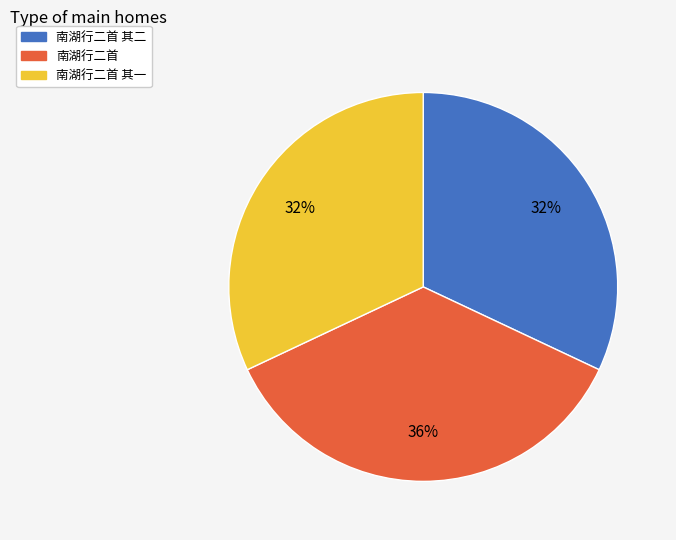

To the nearest percent, what is the difference between the largest and smallest slice percentages?

4%